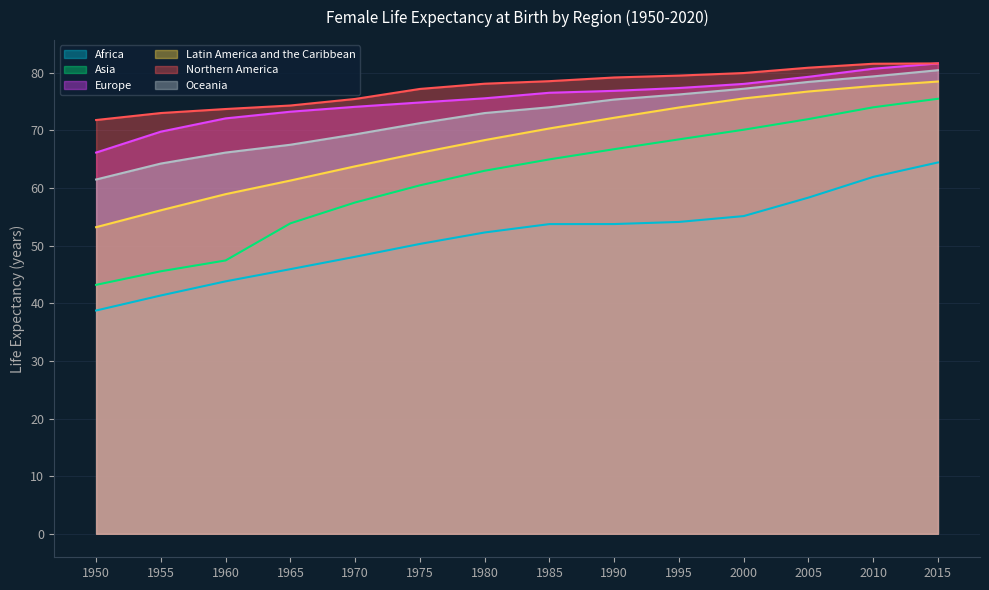

The value of Northern America at 1995 is 79.5. True or false?

True